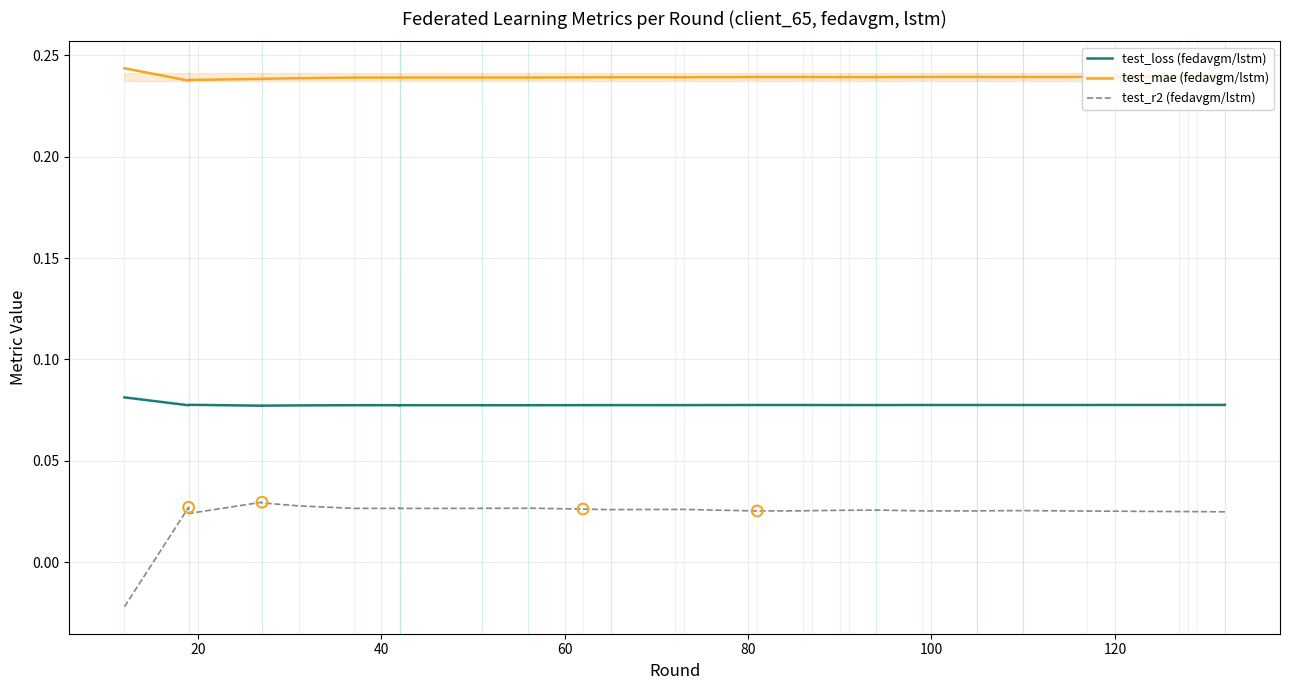

Is the value of test_r2 (fedavgm/lstm) at 28 greater than the value of test_mae (fedavgm/lstm) at 22?

No